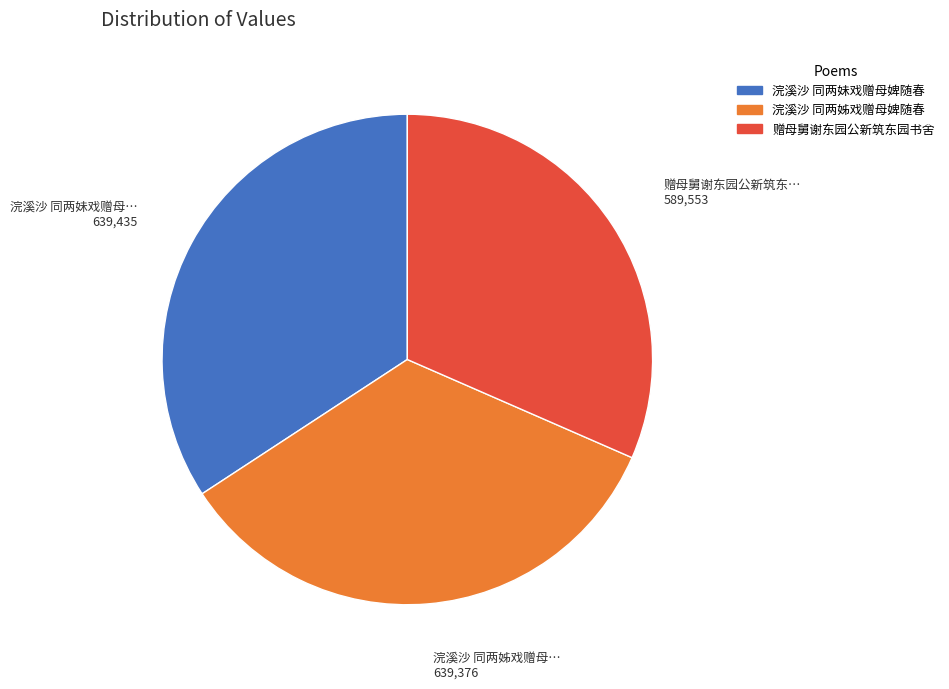

What is the smallest slice in the pie chart?

赠母舅谢东园公新筑东园书舍